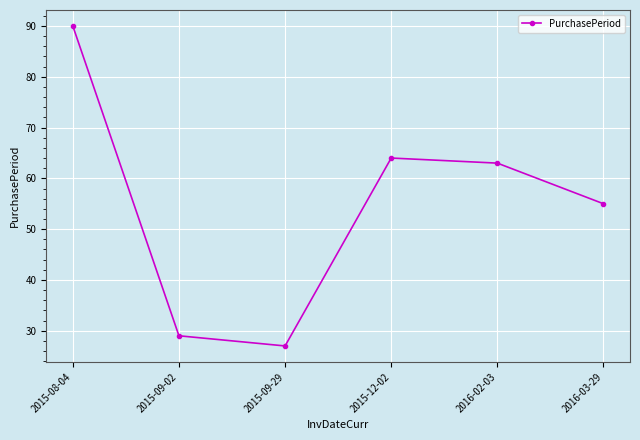

Is it true that the value at 2015-09-02 is 29?

True